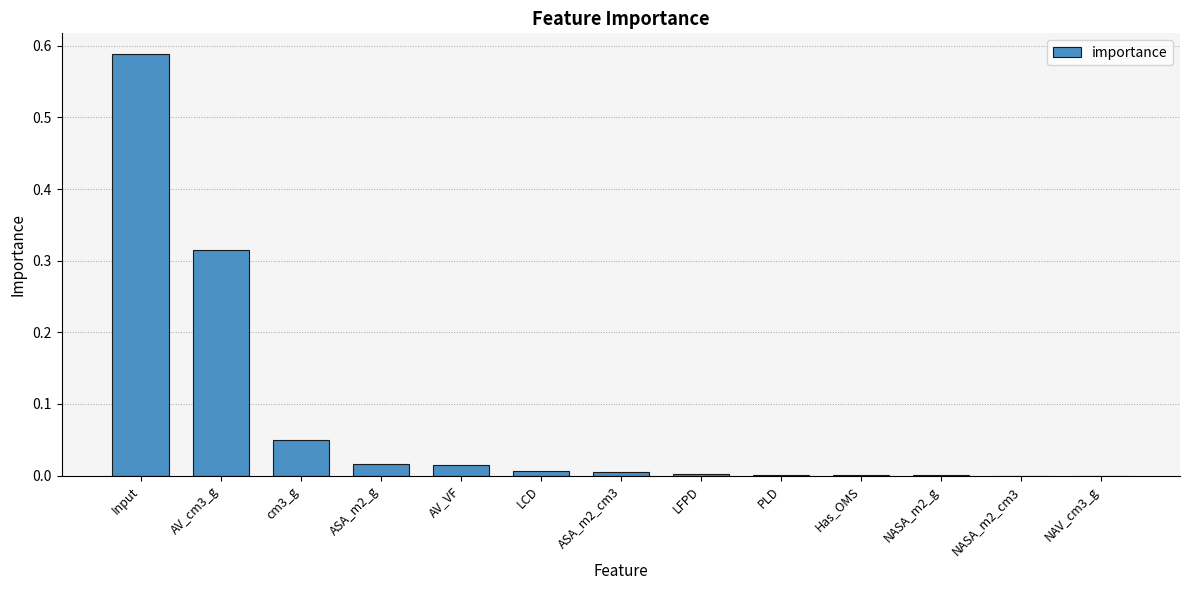

Which has a higher value, AV_cm3_g or NAV_cm3_g?

AV_cm3_g